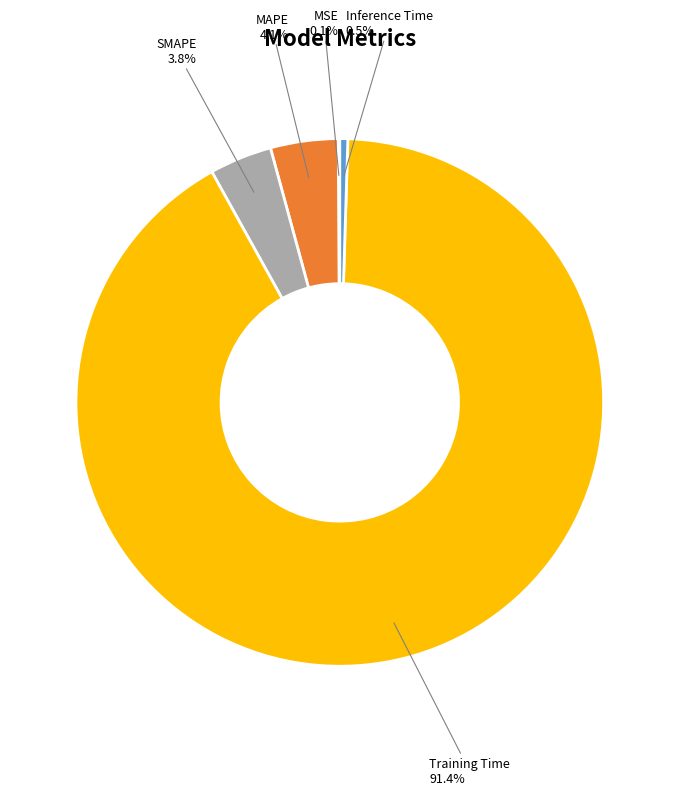

Combined, do MAPE and Inference Time account for over 50%?

No